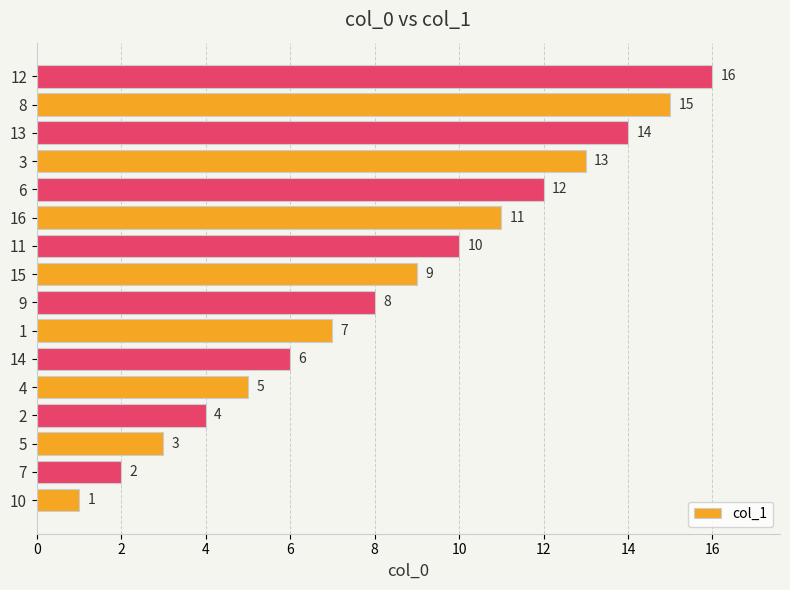

Count the number of categories in the chart.

16